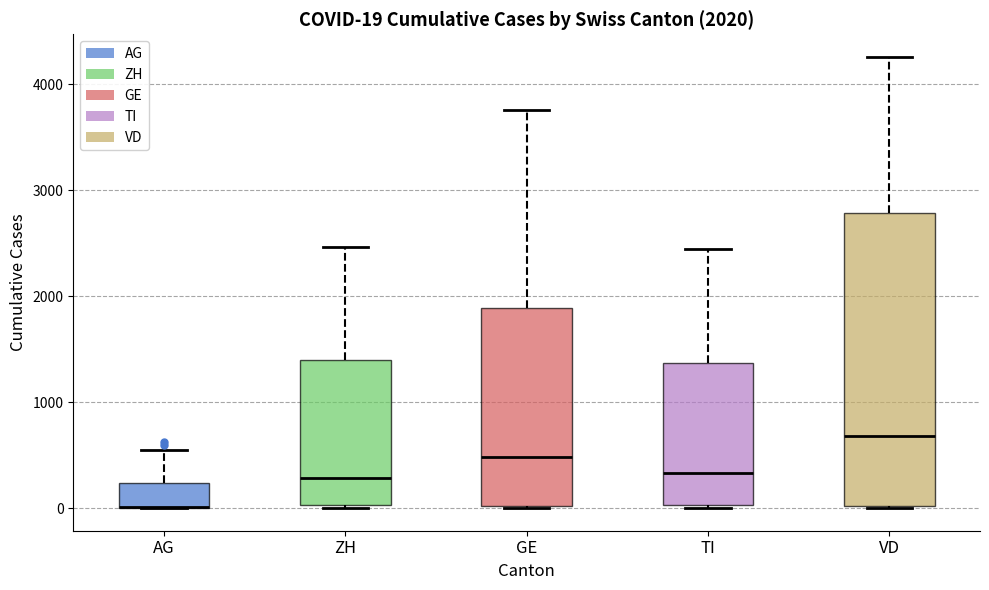

Comparing the boxes themselves (not the whiskers), which one is the tallest?

VD